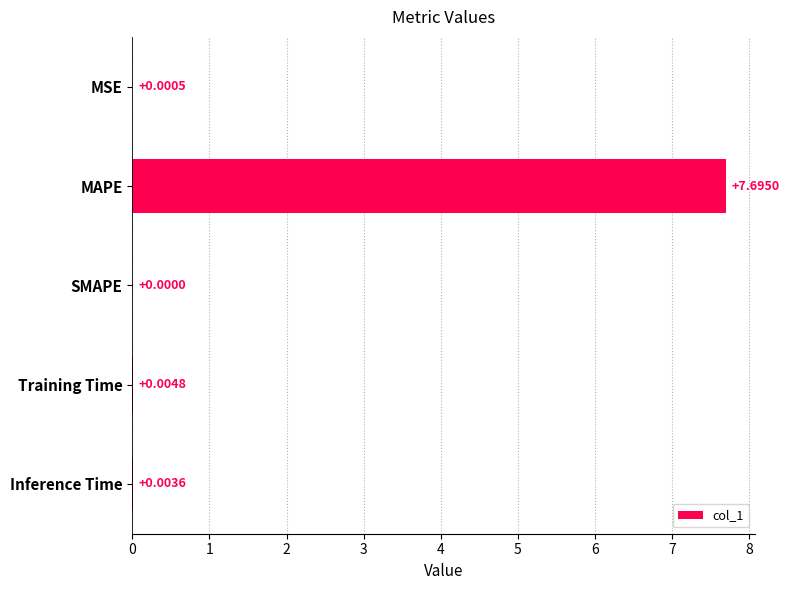

Which has a higher value, MSE or SMAPE?

MSE